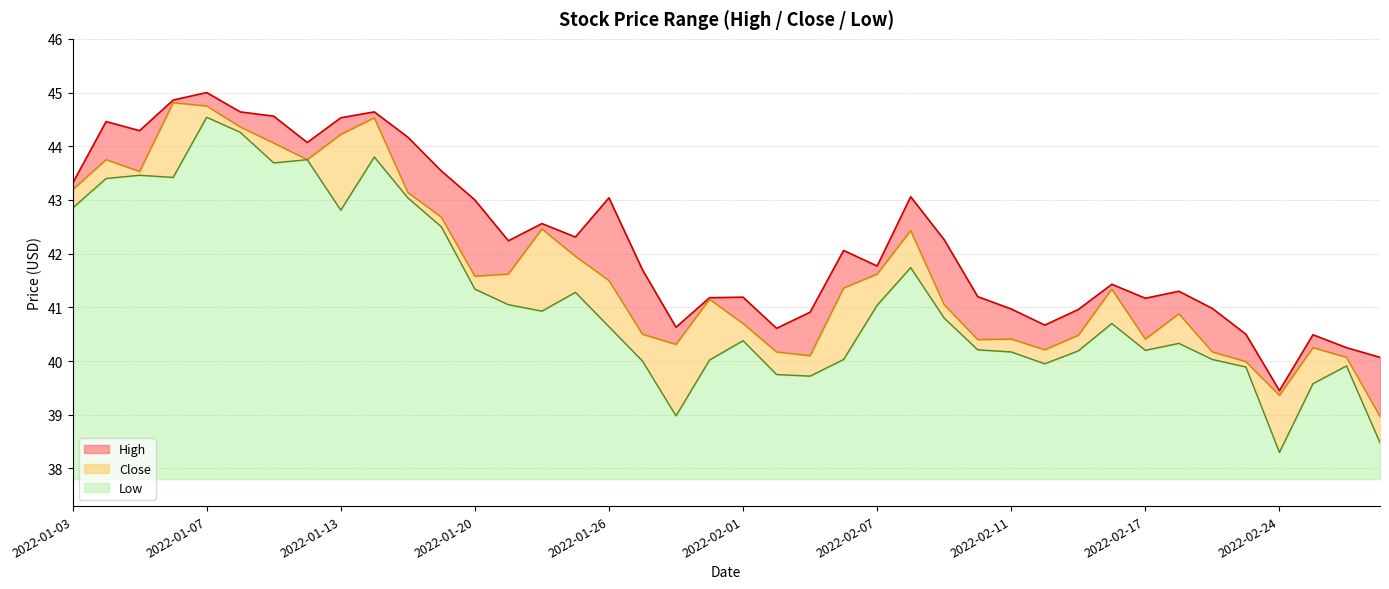

Rank the series at 2022-02-15 from highest to lowest value.

High, Close, Low